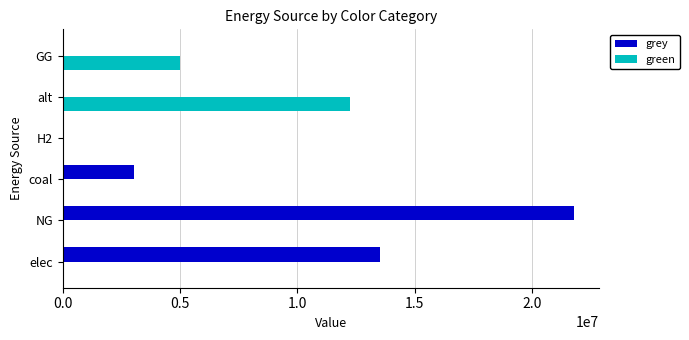

The grey series shows 6253478.1 at NG. True or false?

False